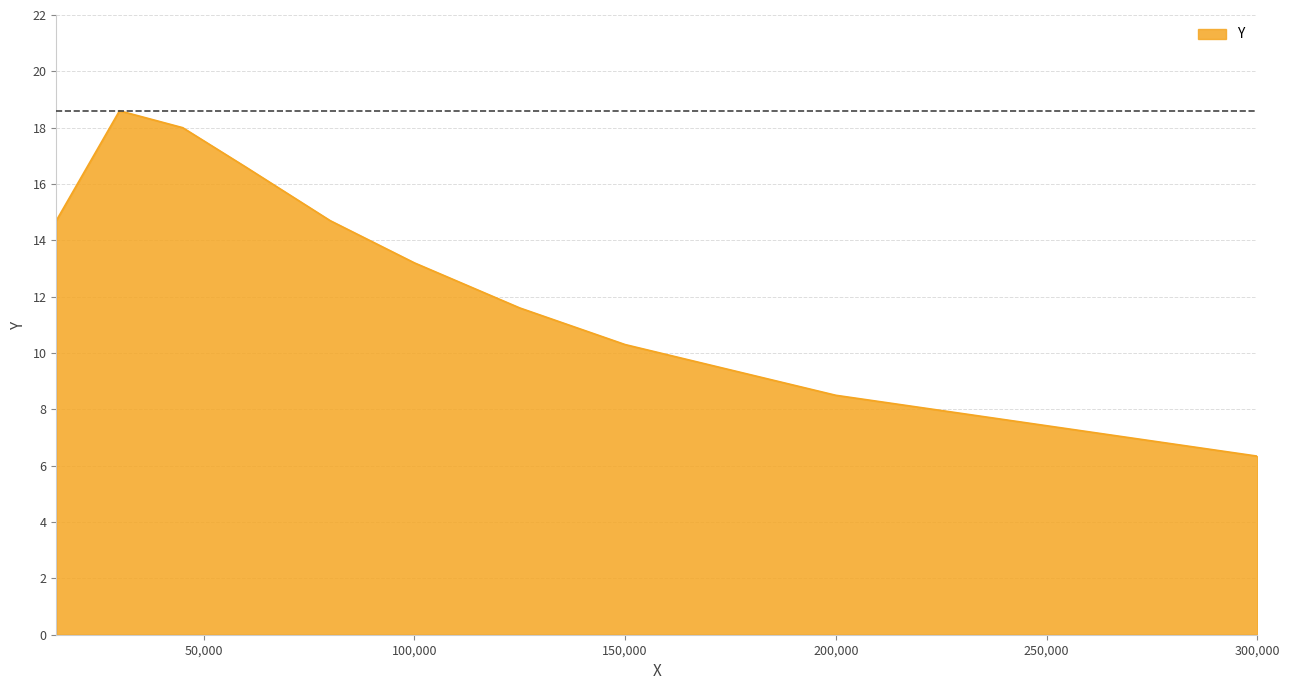

The chart shows a value of 5.0 at 100000.0. True or false?

False